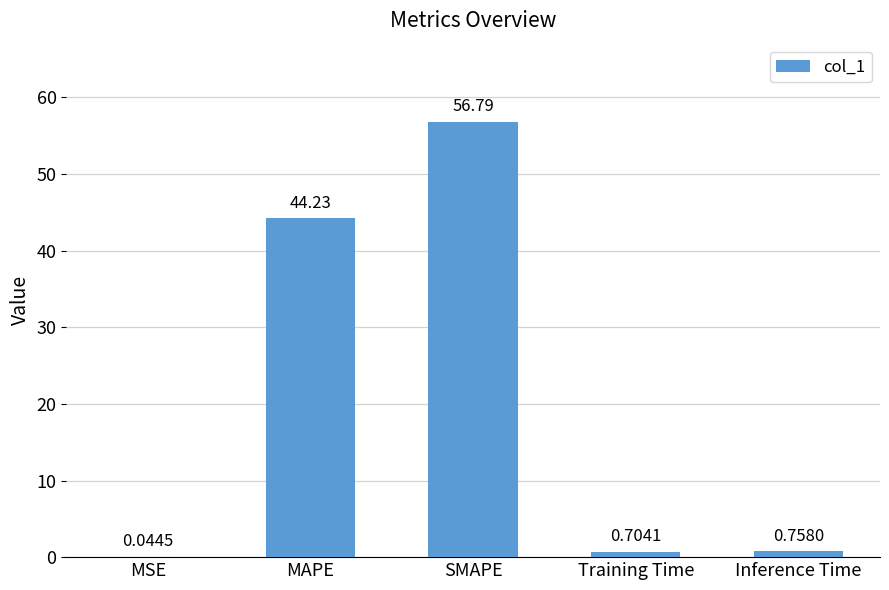

What is the sum of the values at SMAPE and Training Time?

57.5